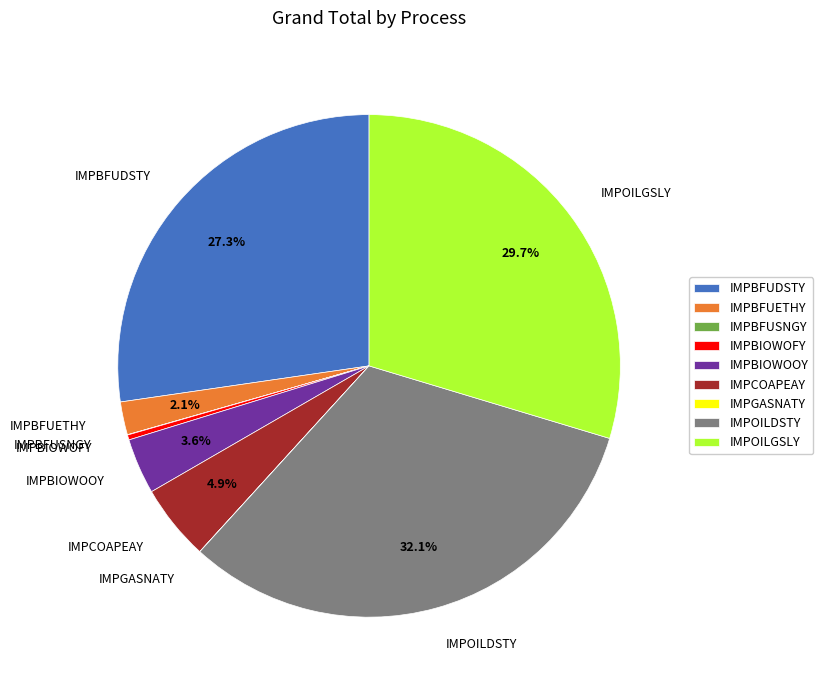

To the nearest percent, what portion does IMPOILDSTY represent?

32%